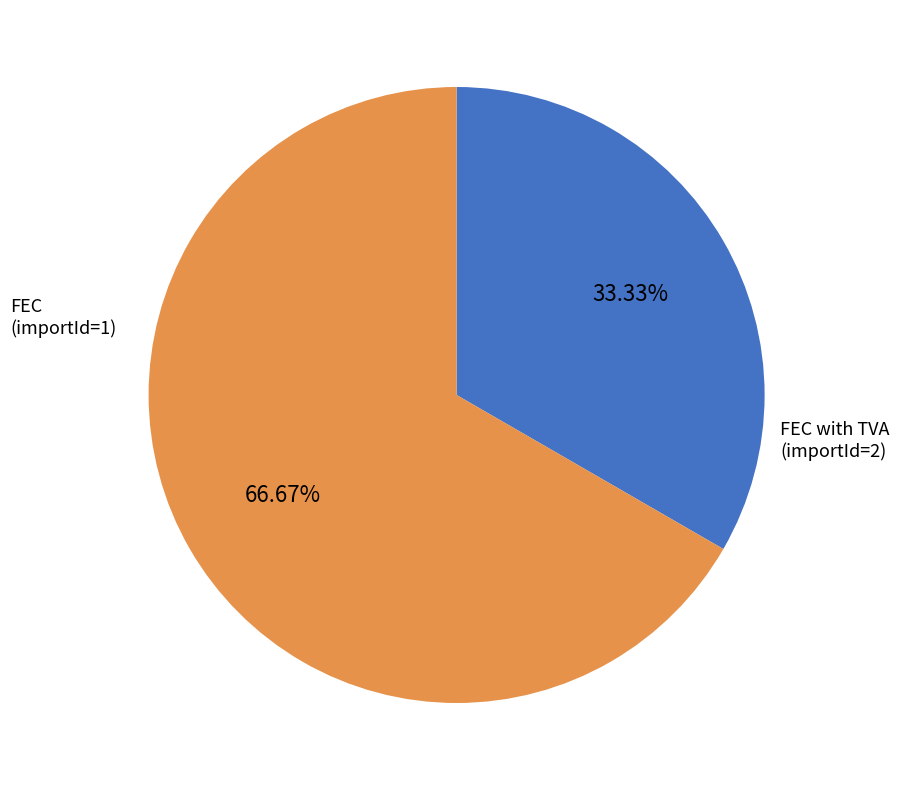

To the nearest percent, what is the average slice percentage?

50%